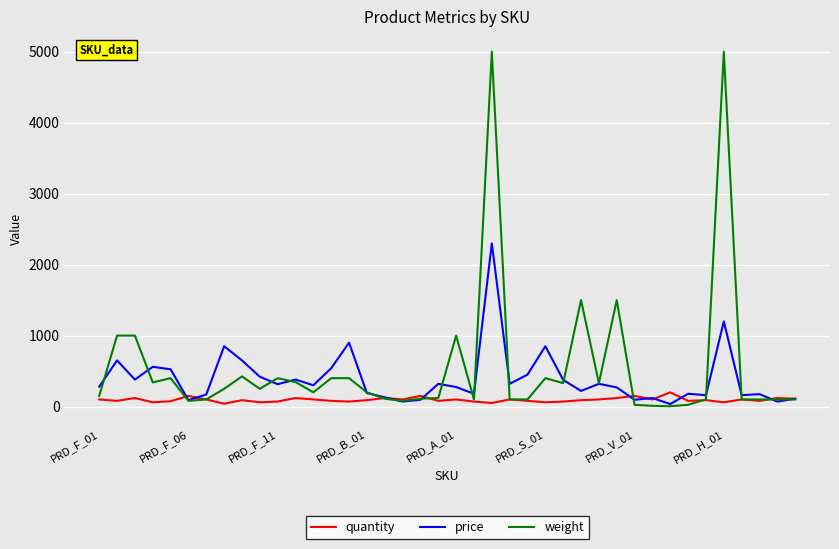

What is the maximum value for quantity?

200